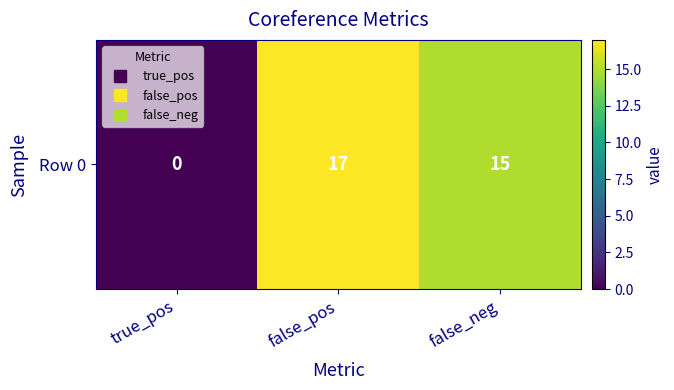

What is the change in value from true_pos to false_neg?

+15